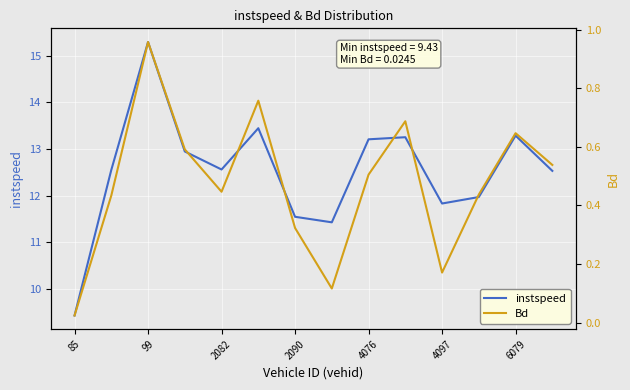

True or false: instspeed has more than 0 points higher than both neighbors.

True